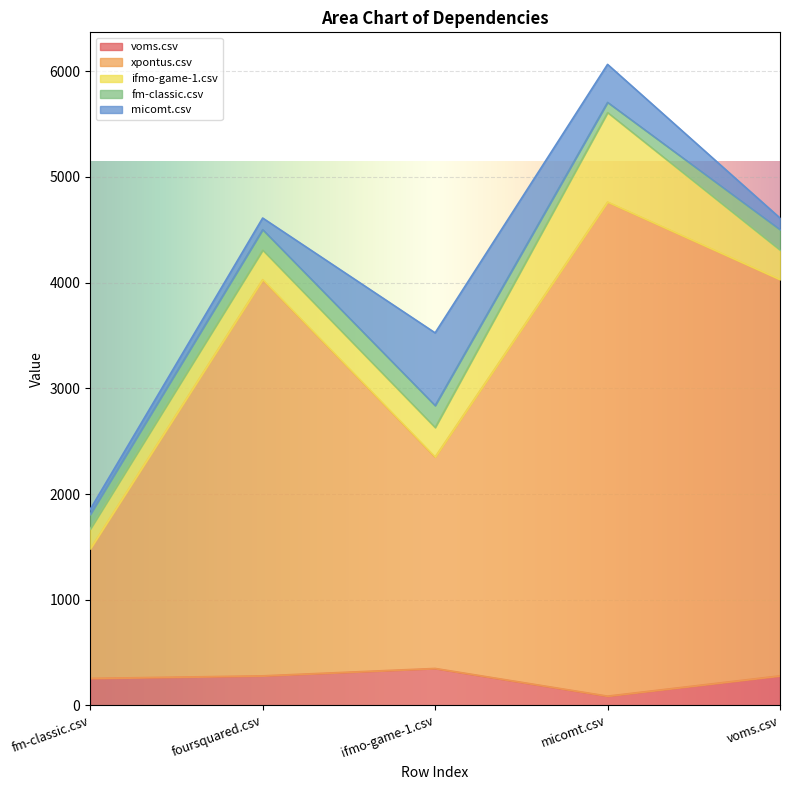

What is the label of the 2nd point from the right?

micomt.csv